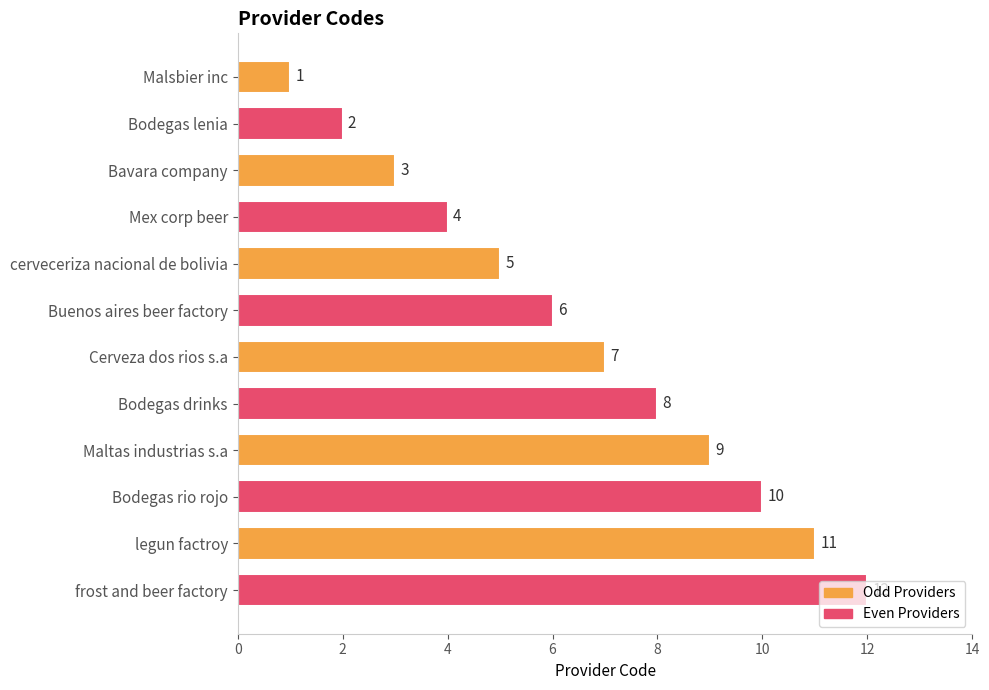

Approximately how many times larger is the value at cerveceriza nacional de bolivia compared to Bodegas rio rojo?

0.5